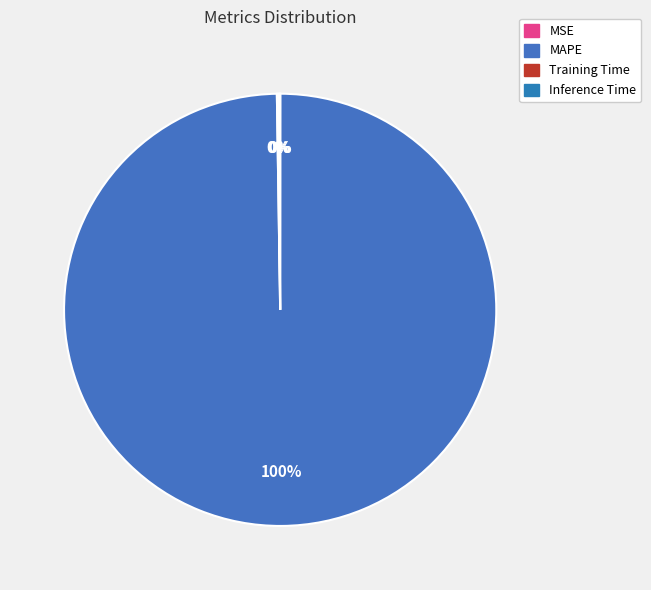

How many slices are in this pie chart?

4